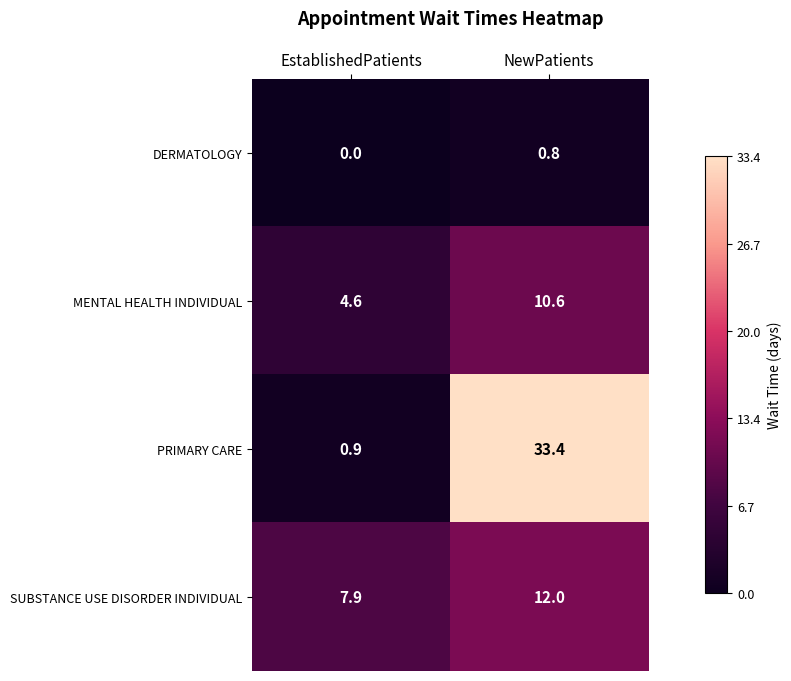

The value of DERMATOLOGY at NewPatients is 0.4. True or false?

False